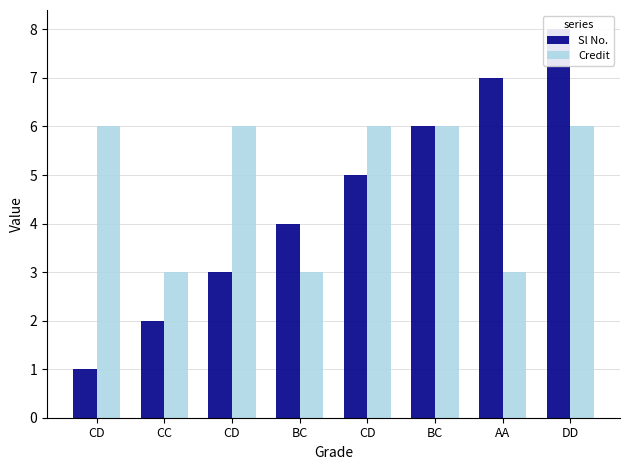

Does the chart contain stacked bars?

No